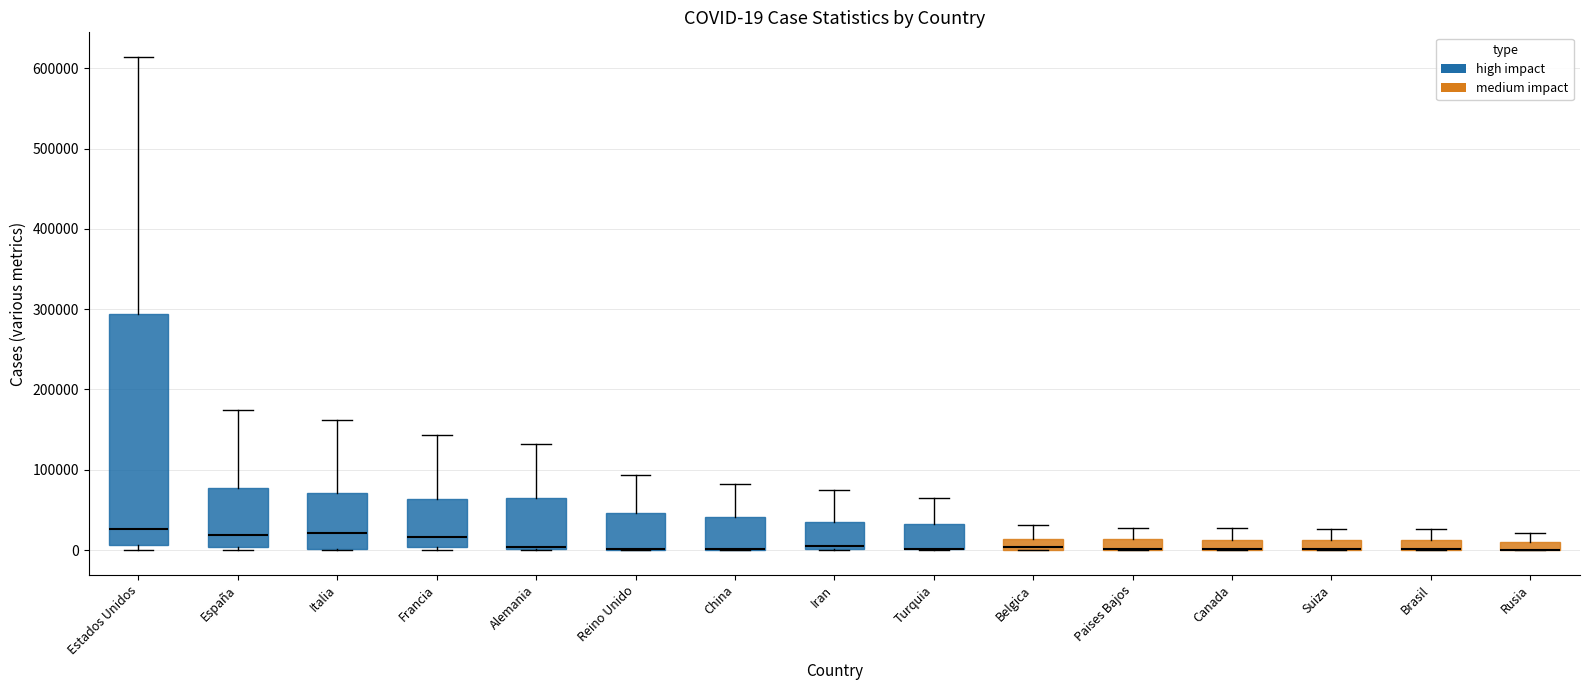

Comparing the boxes themselves (not the whiskers), which one is the tallest?

Estados Unidos